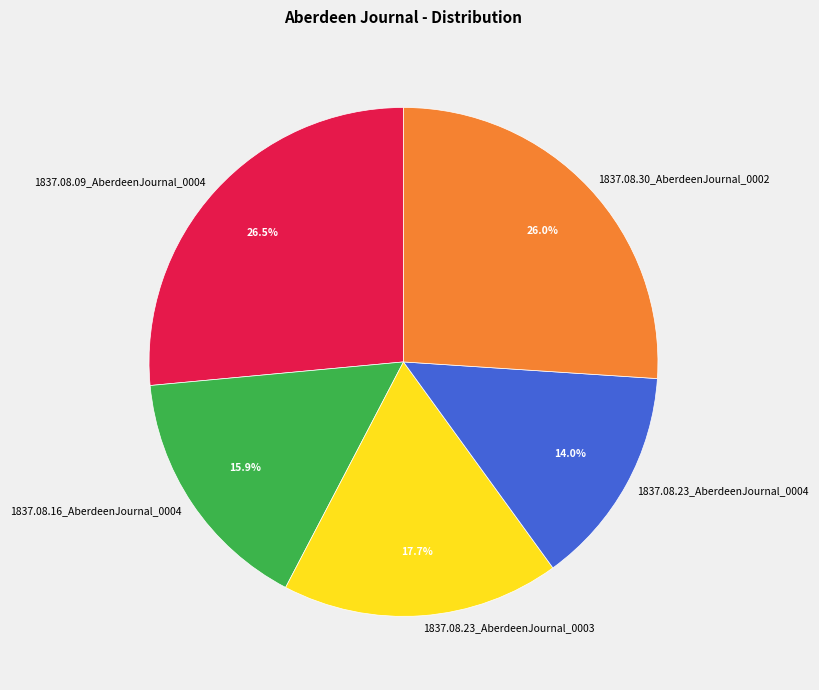

Is there any slice that represents more than half of the pie?

No